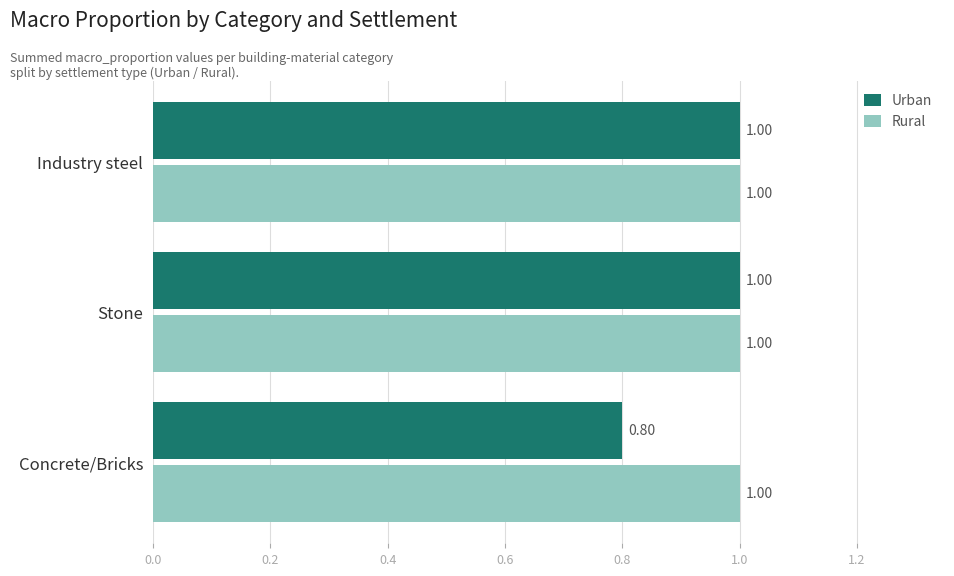

What is the sum of all Urban values?

2.8